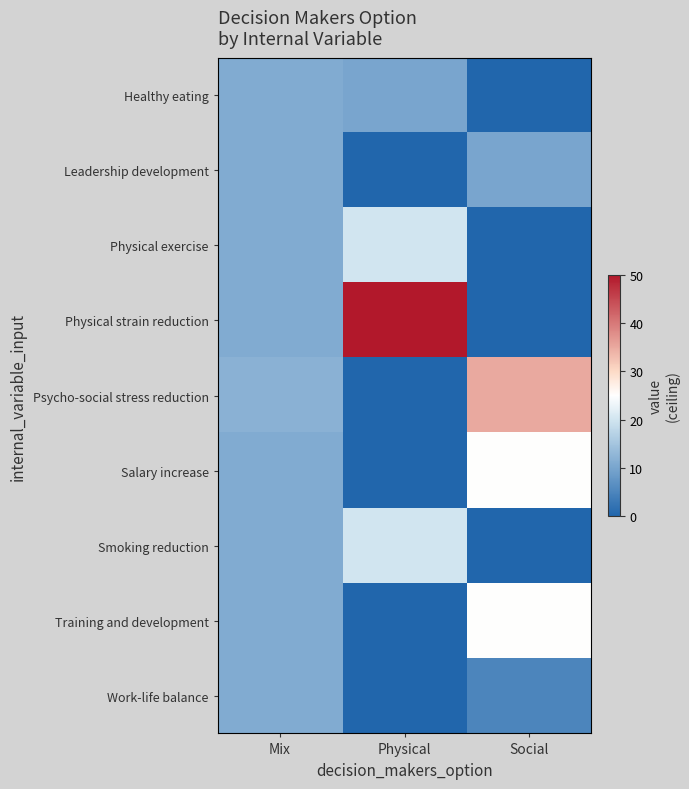

What is the difference between the highest and lowest values at Physical?

50